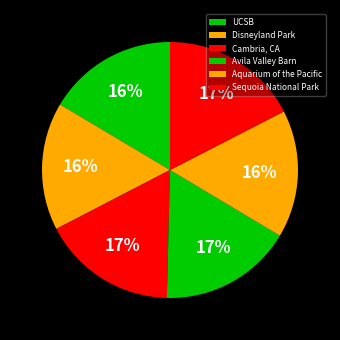

Between Cambria, CA and Sequoia National Park, which is larger?

Sequoia National Park